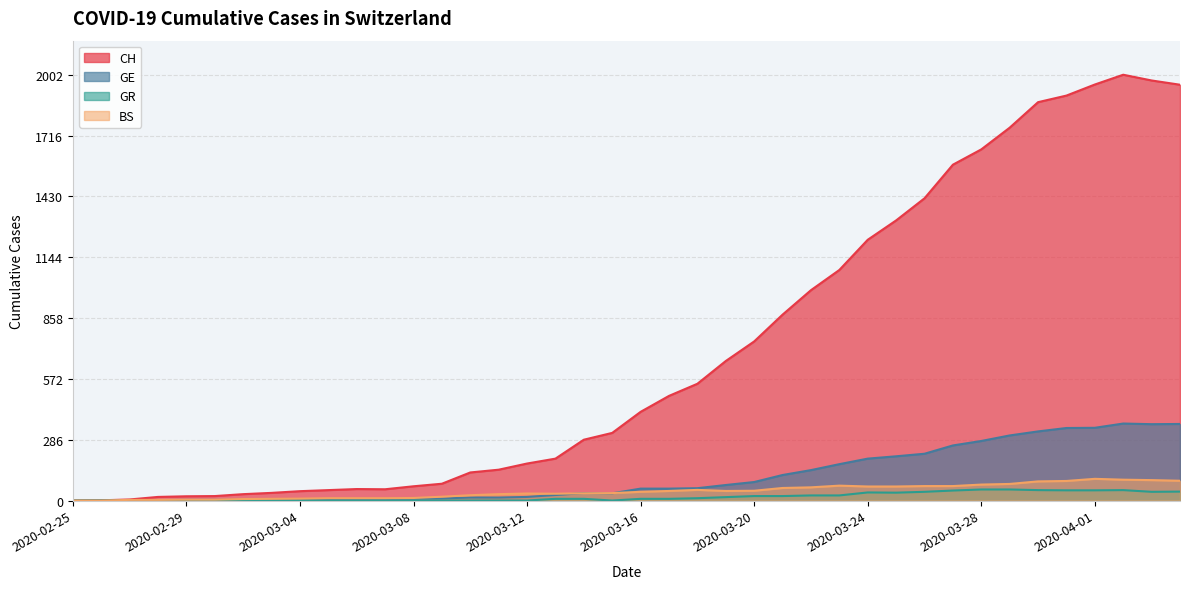

List the series in order of their peak value, highest first.

CH, GE, BS, GR